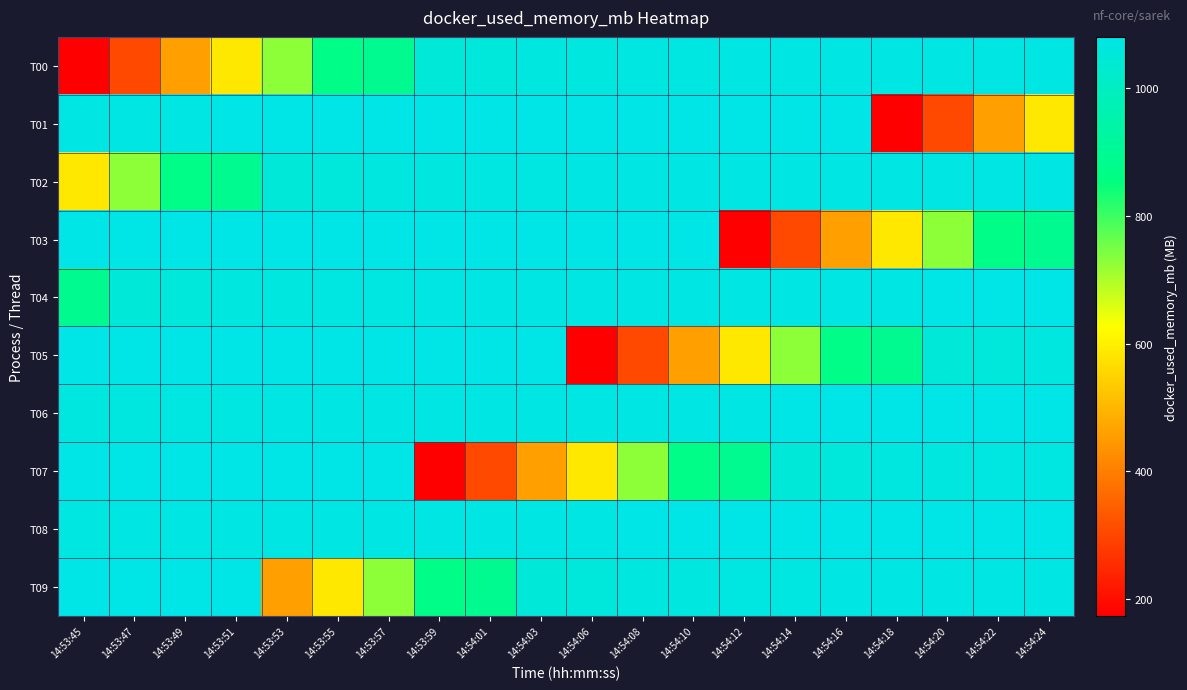

At which category does the chart reach its minimum across all series?

14:53:45